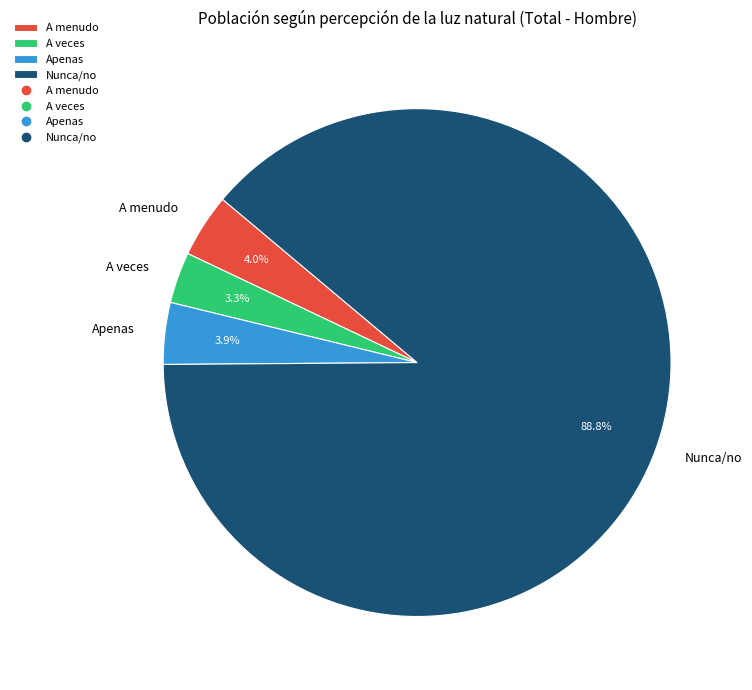

To the nearest percent, what percentage of the pie is Apenas?

4%